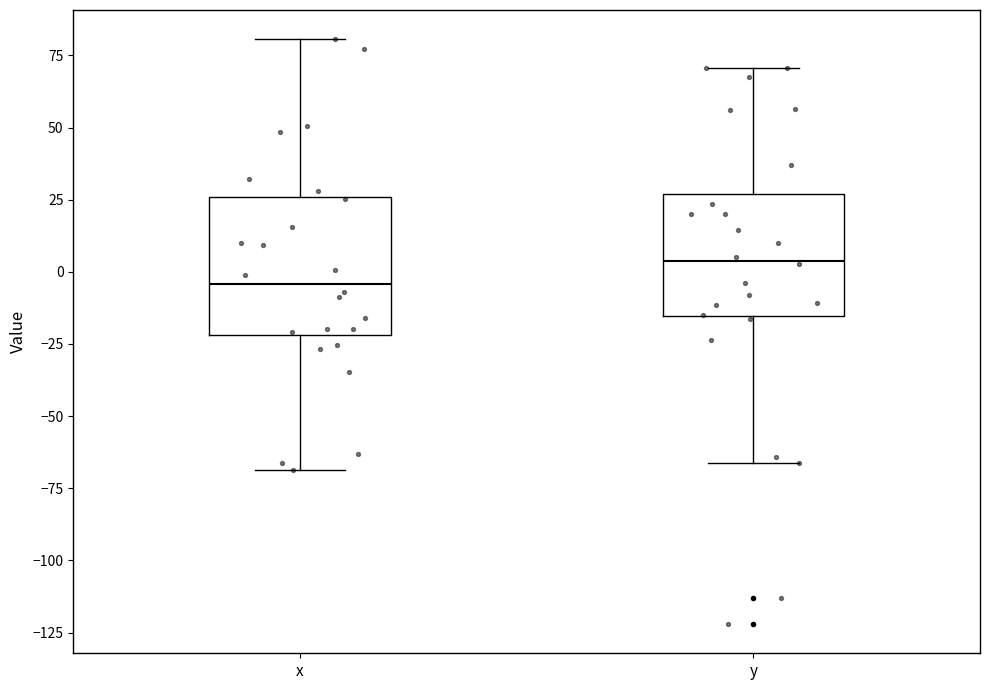

Reading left to right, read every box against the y-axis: the position of its median line, the range the box covers, and the ends of its whiskers. The values are not printed on the chart, so give them approximately, as read against the axis.

x: median -5, box -20 to 25, whiskers -70 to 80
y: median 5, box -15 to 25, whiskers -65 to 70